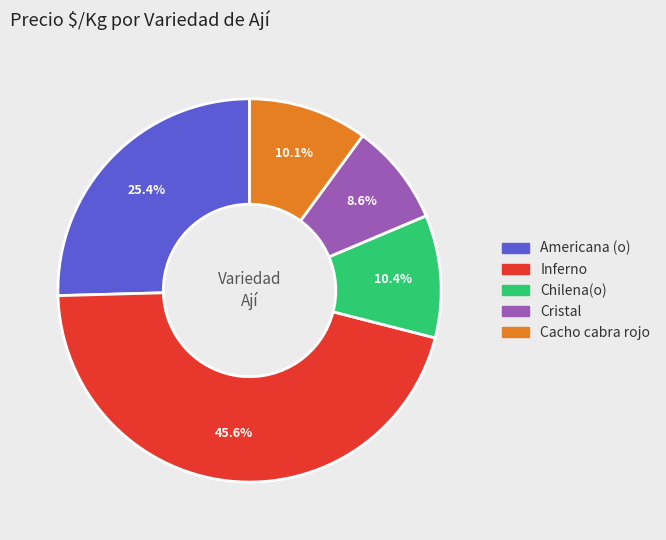

What percentage is the Americana (o) slice, to the nearest percent?

25%